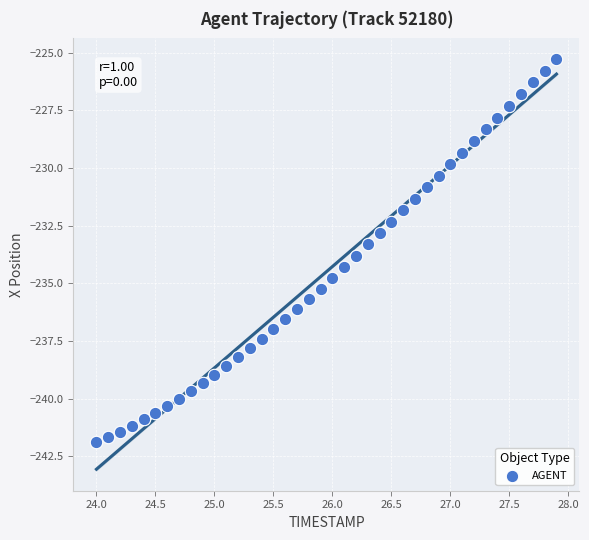

What is the range of X values (max minus min)?

3.9